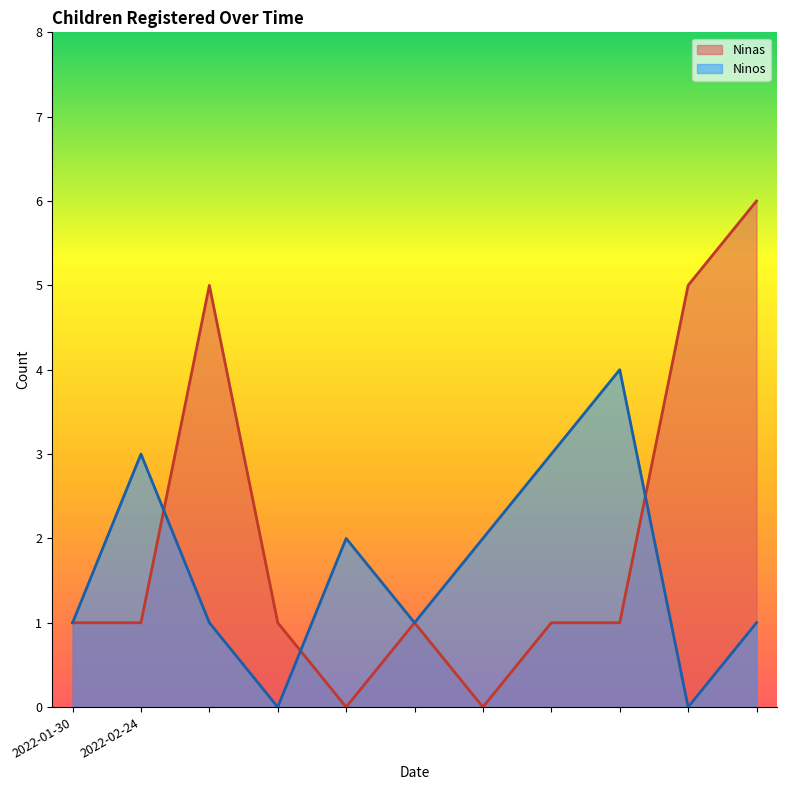

What are all the series names shown in the legend?

Ninas, Ninos